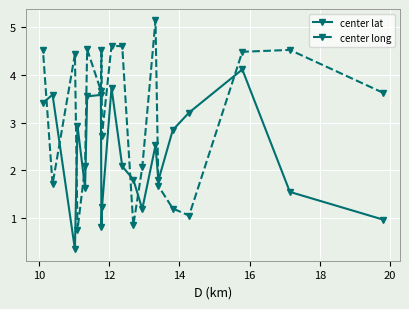

What is the greatest value displayed?

5.1